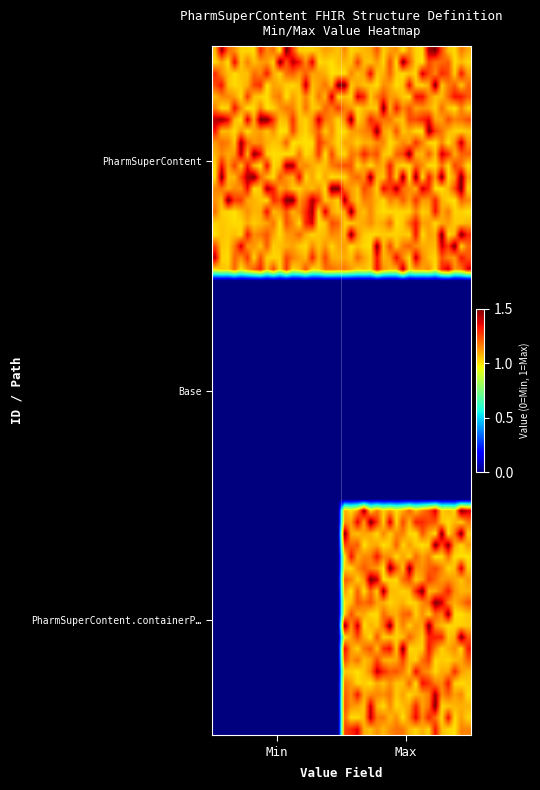

Reading left to right, what are all the values shown in this chart?

PharmSuperContent: 1	1
Base: 0	0
PharmSuperContent.containerPackagedMedi: 0	1